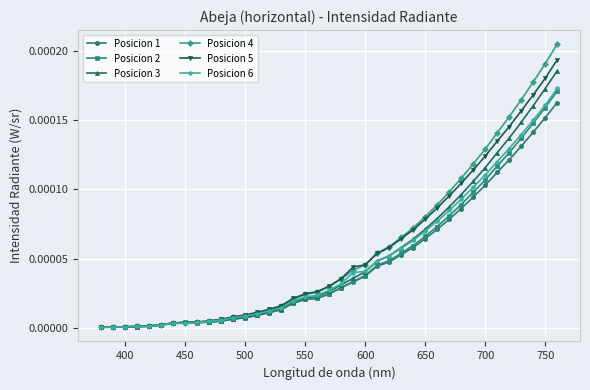

Which series has the widest spread of values?

Posicion 4